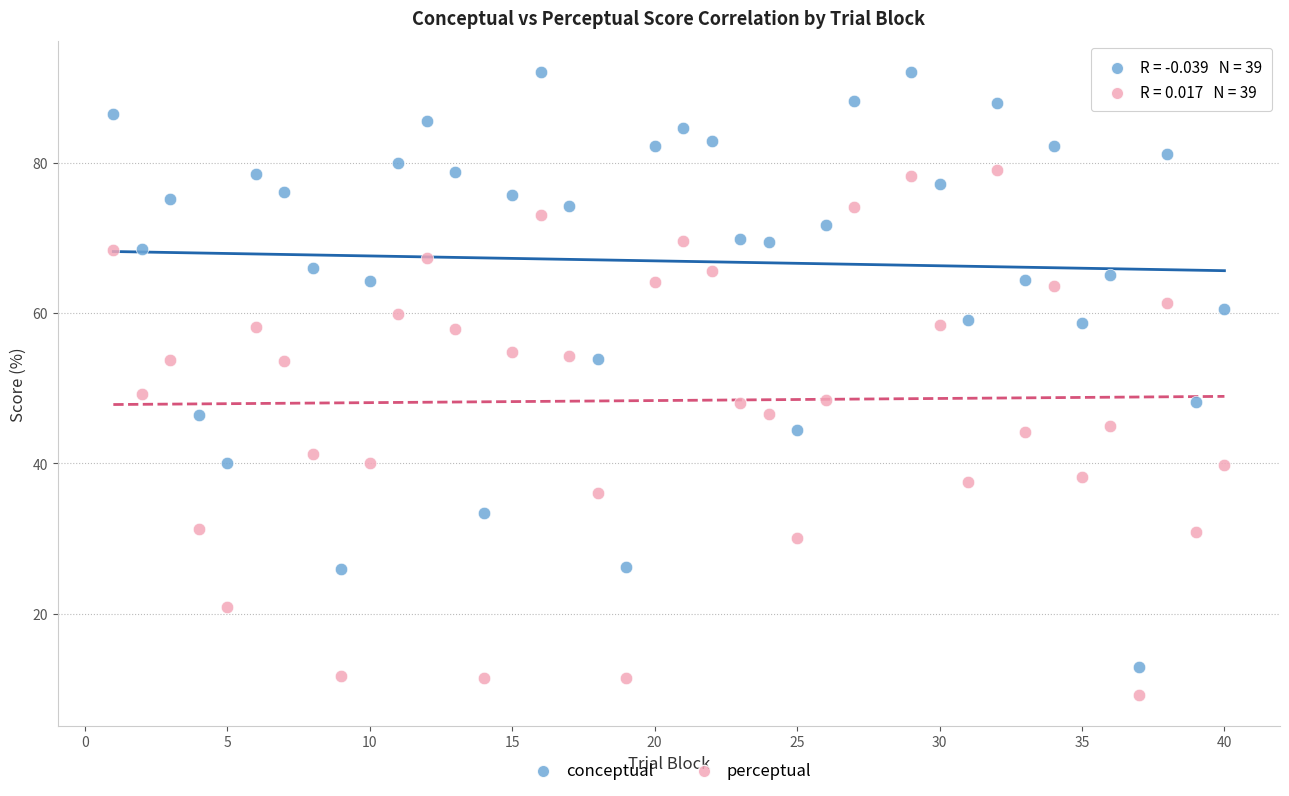

What are all the series names shown in the legend?

conceptual, perceptual